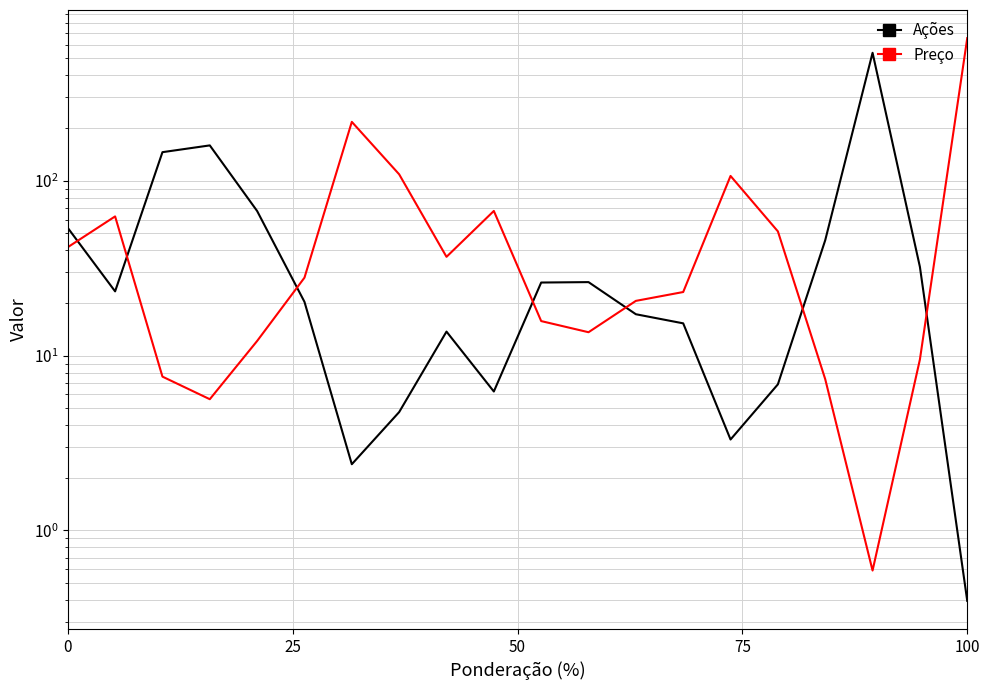

Which series has the largest range (max minus min)?

Preço